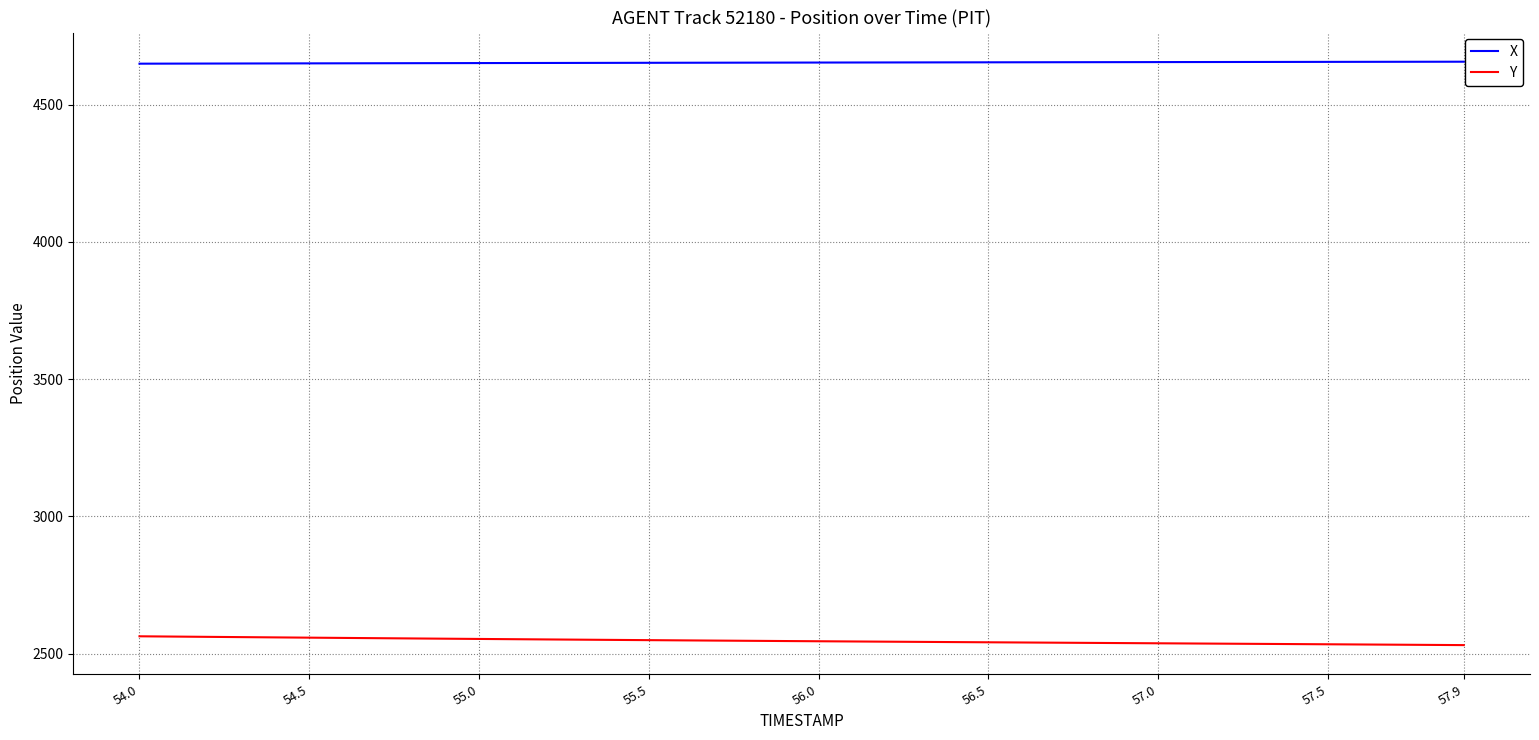

What is the greatest value displayed?

4656.9